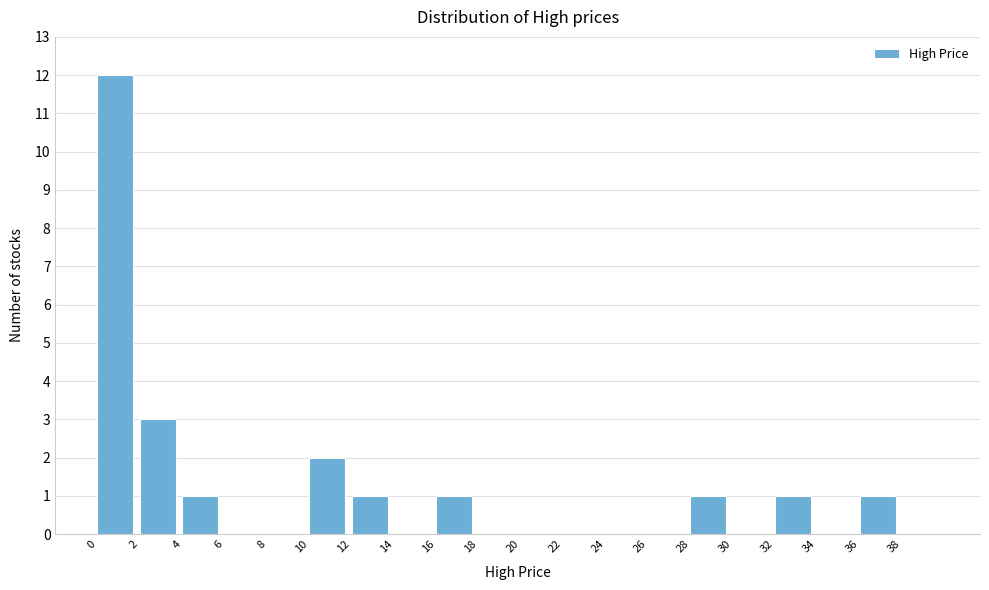

What is the height of the bar covering 4 to 6 on the x-axis? The values are not printed on the chart, so give them approximately, as read against the axis.

1